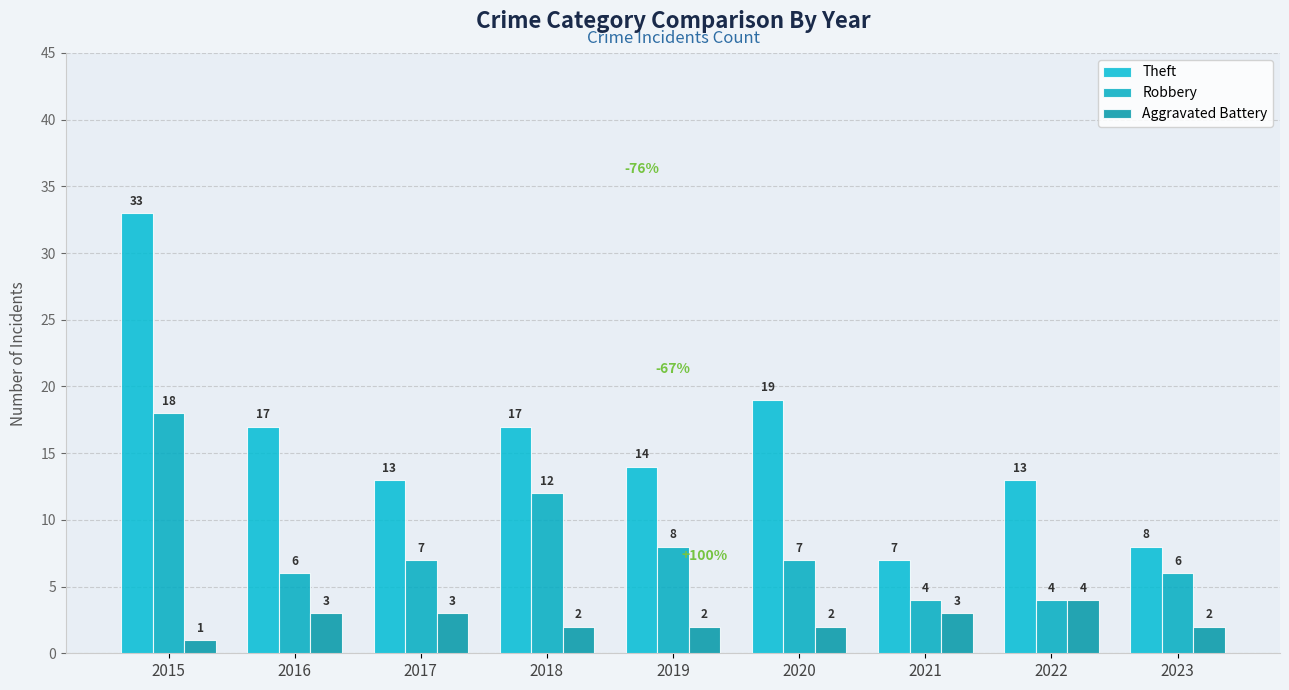

Reading right to left, transcribe all the data shown in this chart.

Theft: 2023=8	2022=13	2021=7	2020=19	2019=14	2018=17	2017=13	2016=17	2015=33
Robbery: 2023=6	2022=4	2021=4	2020=7	2019=8	2018=12	2017=7	2016=6	2015=18
Aggravated Battery: 2023=2	2022=4	2021=3	2020=2	2019=2	2018=2	2017=3	2016=3	2015=1